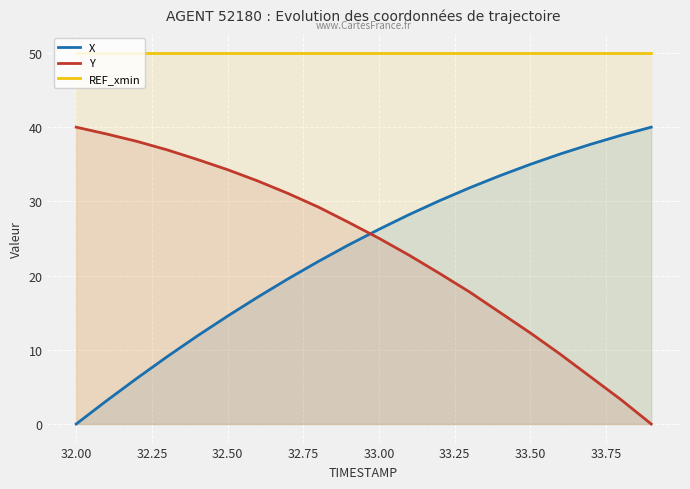

Which series has the largest total across all categories?

REF_xmin